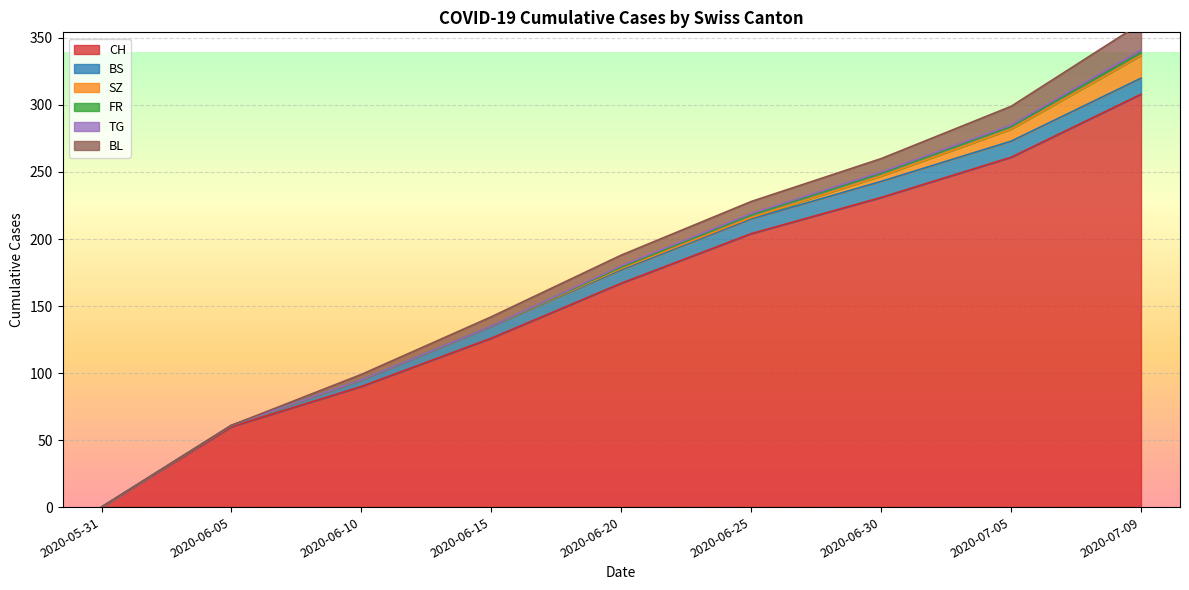

How many distinct data groups are displayed?

6